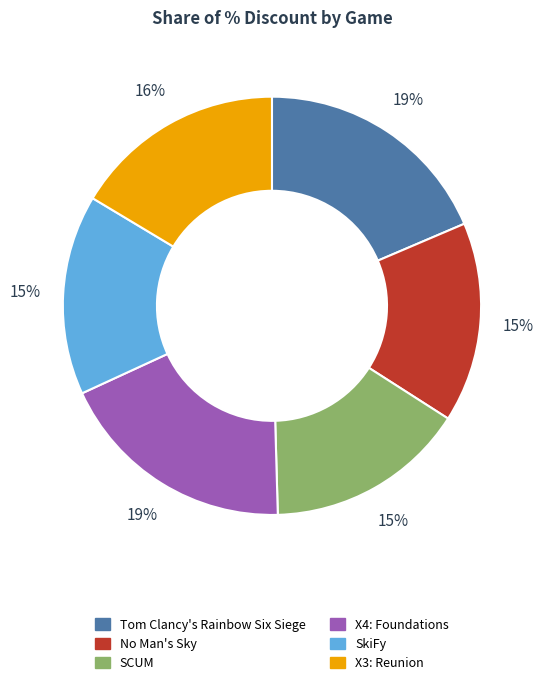

To the nearest percent, what percentage of the pie is X4: Foundations?

19%